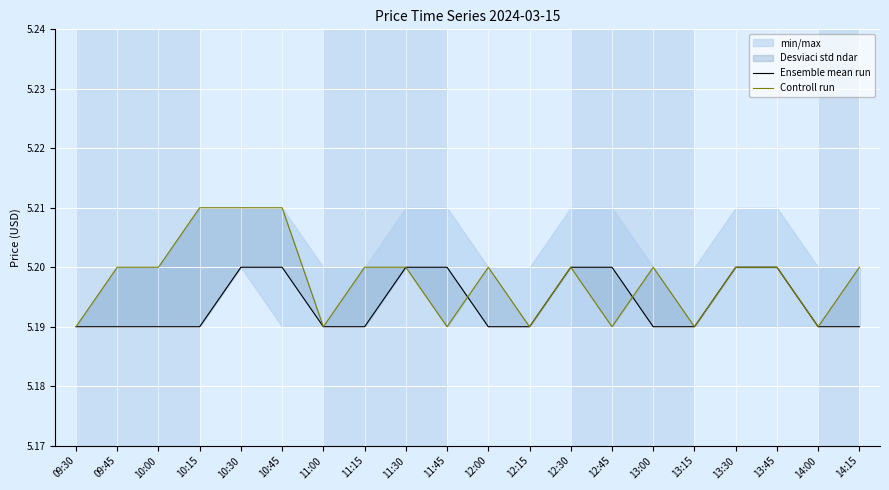

Between 13:30 and 10:45, which is larger?

13:30